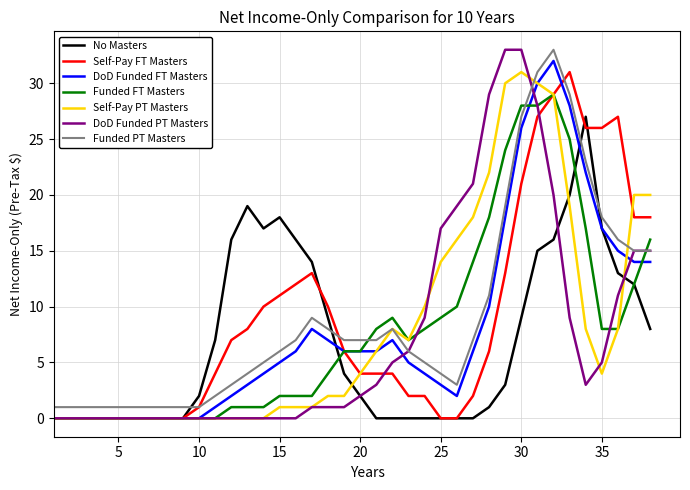

What is the maximum value for No Masters?

27